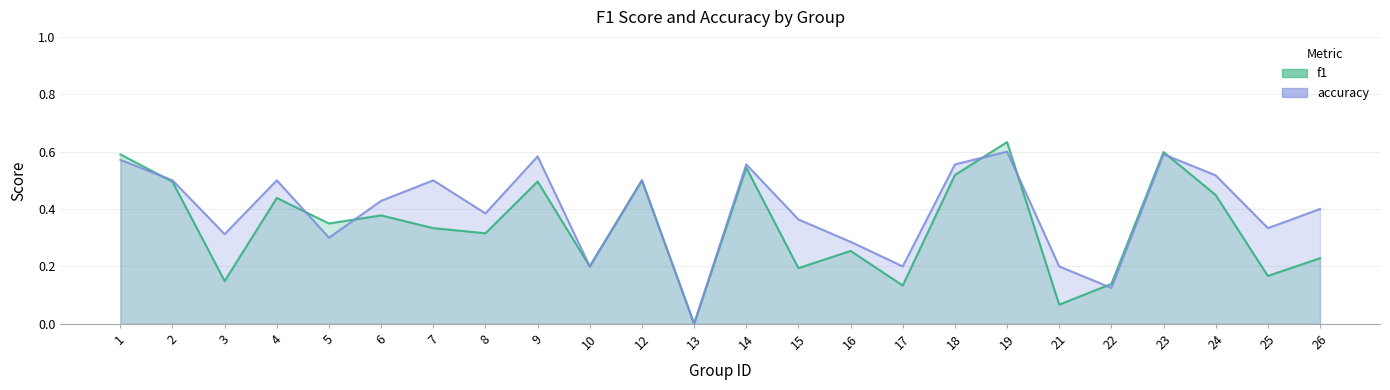

Reading right to left, list all the values displayed in this chart.

f1: 26=0.2	25=0.2	24=0.4	23=0.6	22=0.1	21=0.1	19=0.6	18=0.5	17=0.1	16=0.3	15=0.2	14=0.5	13=0.0	12=0.5	10=0.2	9=0.5	8=0.3	7=0.3	6=0.4	5=0.3	4=0.4	3=0.1	2=0.5	1=0.6
accuracy: 26=0.4	25=0.3	24=0.5	23=0.6	22=0.1	21=0.2	19=0.6	18=0.6	17=0.2	16=0.3	15=0.4	14=0.6	13=0.0	12=0.5	10=0.2	9=0.6	8=0.4	7=0.5	6=0.4	5=0.3	4=0.5	3=0.3	2=0.5	1=0.6